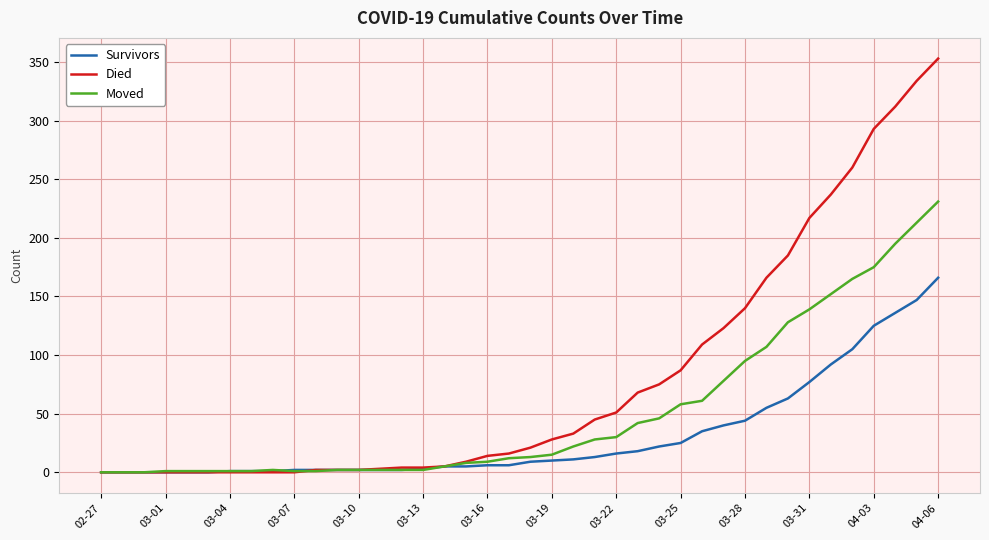

Which series has the largest range (max minus min)?

Died